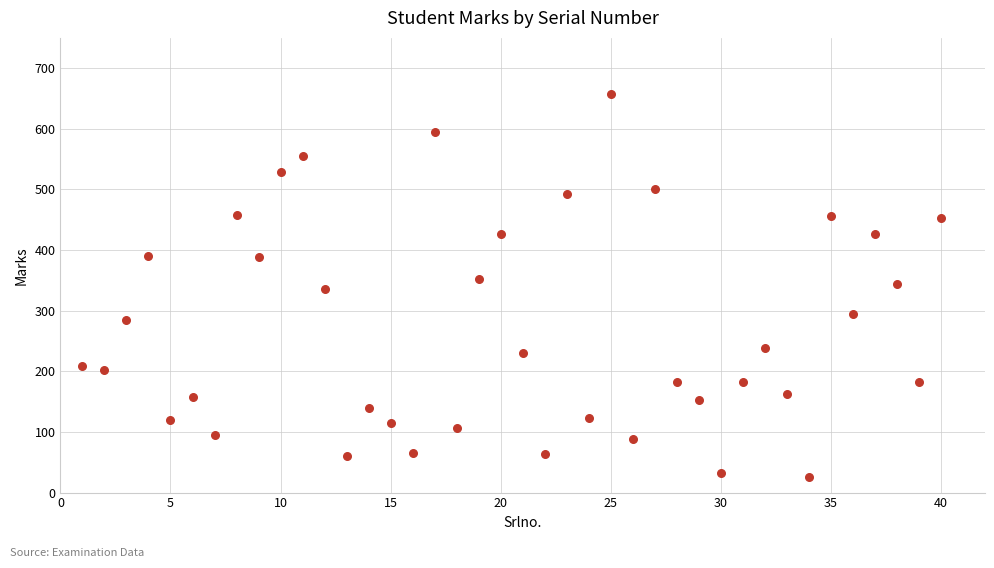

What is the range of Y values (max minus min)?

633